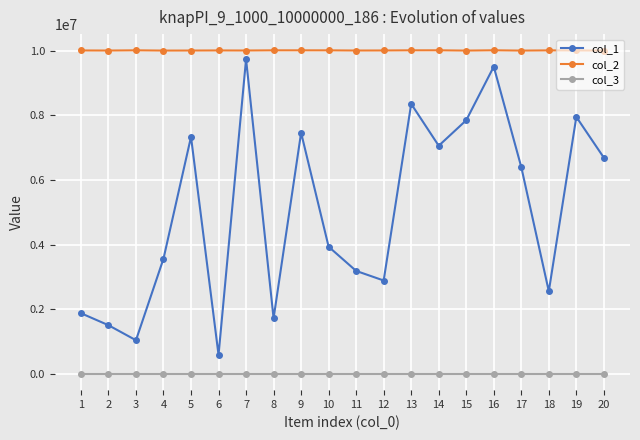

True or false: col_3 and col_1 intersect in this chart.

False